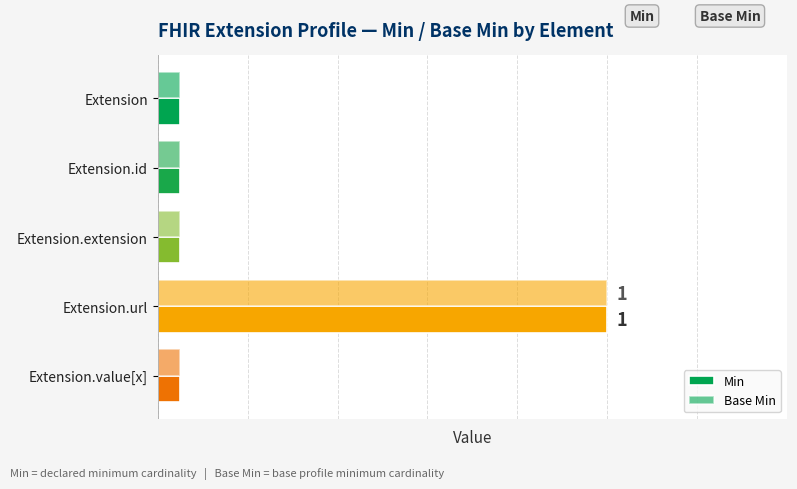

Which series has the widest spread of values?

Min